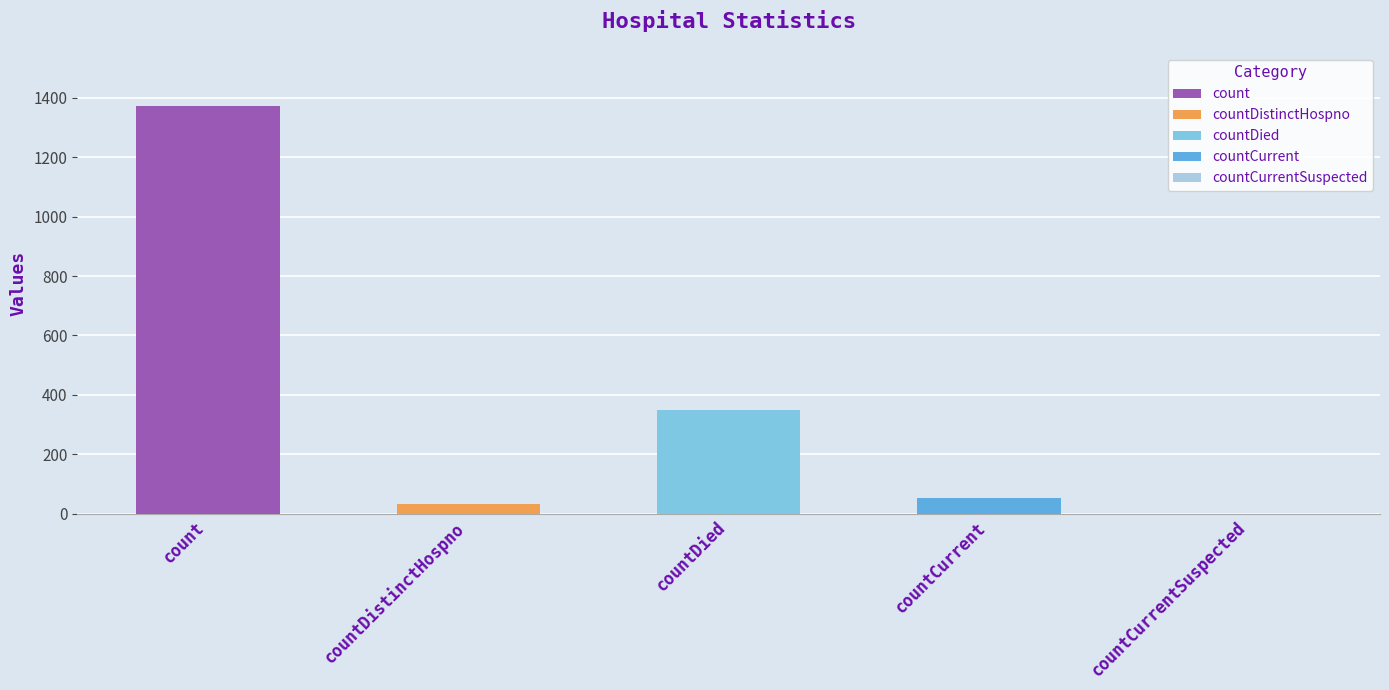

Is it true that the value at count is 1371?

True